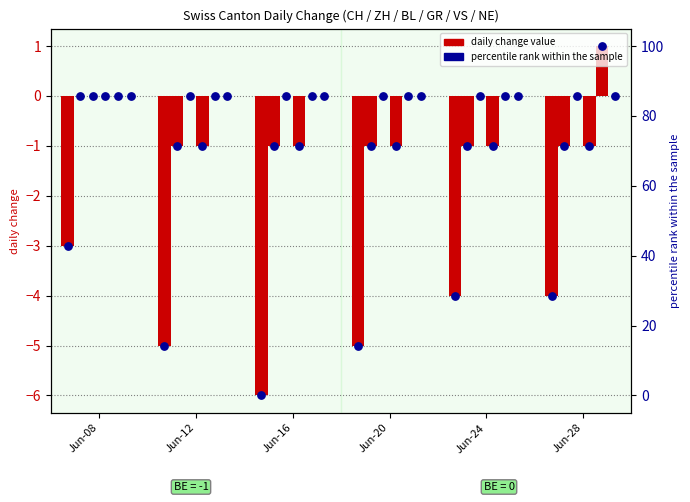

Which has a higher value, Jun-24 or Jun-16?

Jun-24